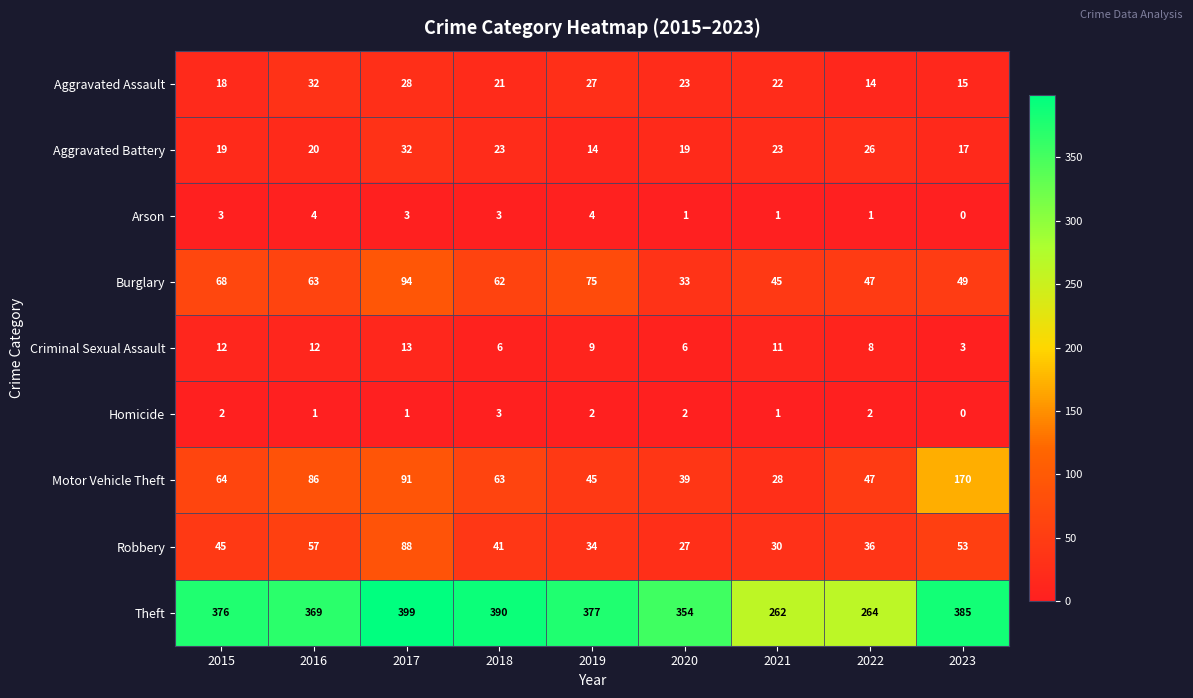

Which label corresponds to the largest value in the chart?

2017